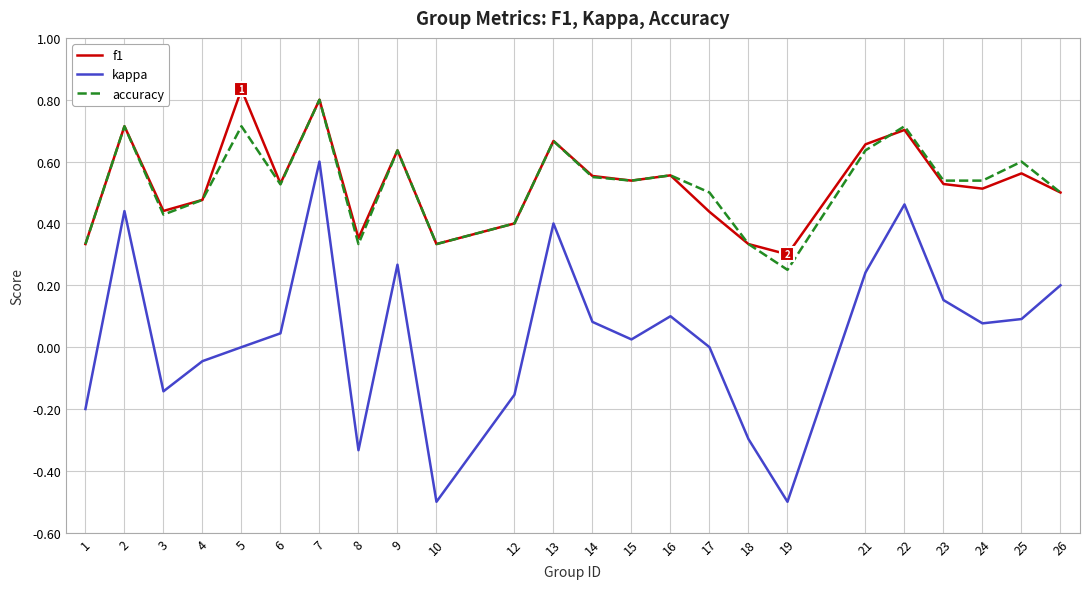

Which series changed the most between 7 and 21?

kappa